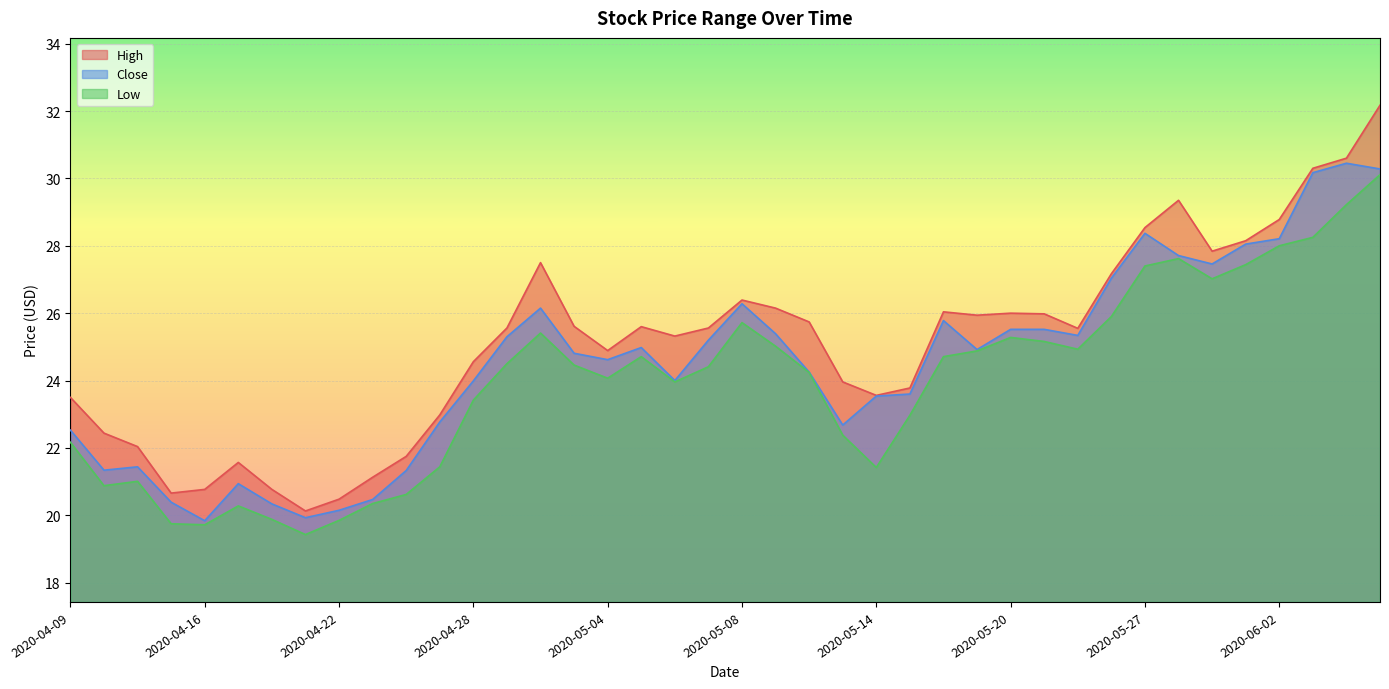

Between 2020-04-29 and 2020-05-04, which series saw the biggest shift?

Close